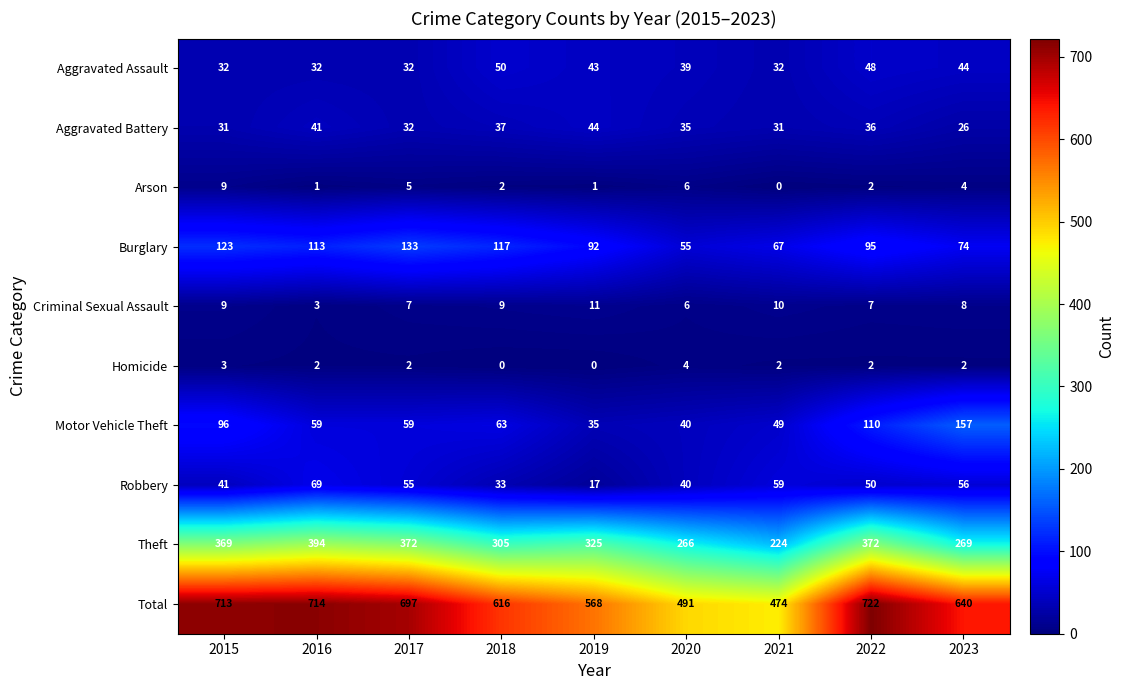

What is the difference between the maximum and minimum values in the Motor Vehicle Theft series?

122